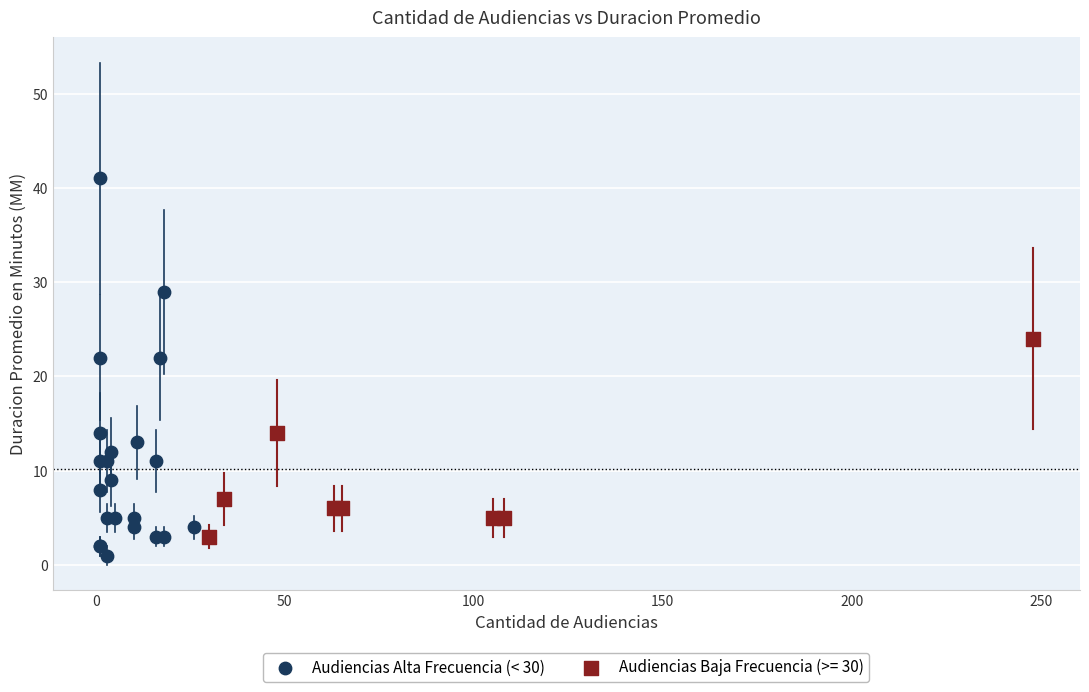

Which series contains the highest Y value?

Audiencias Alta Frecuencia (< 30)